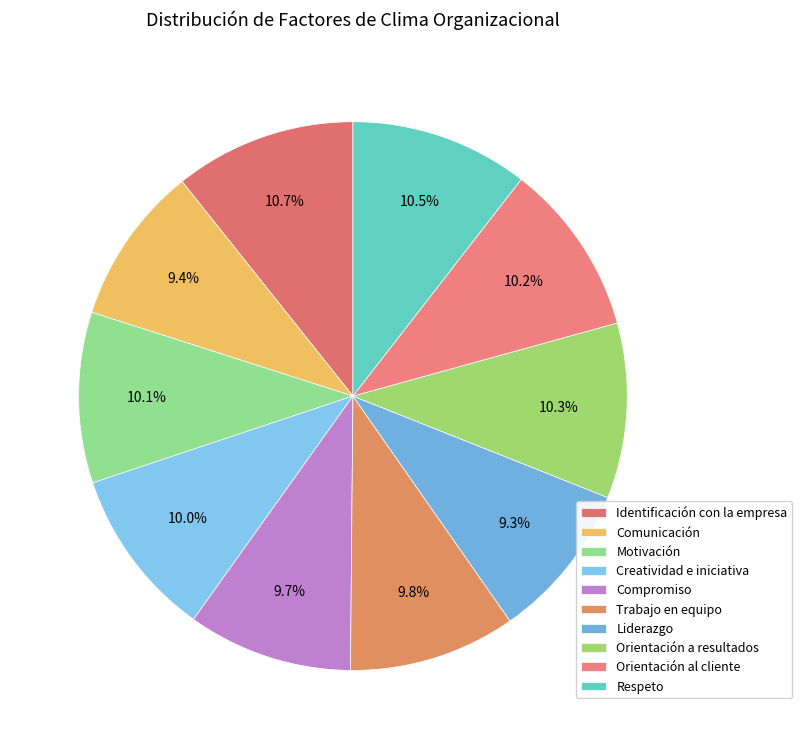

The Respeto slice represents 11% of the pie. True or false?

True